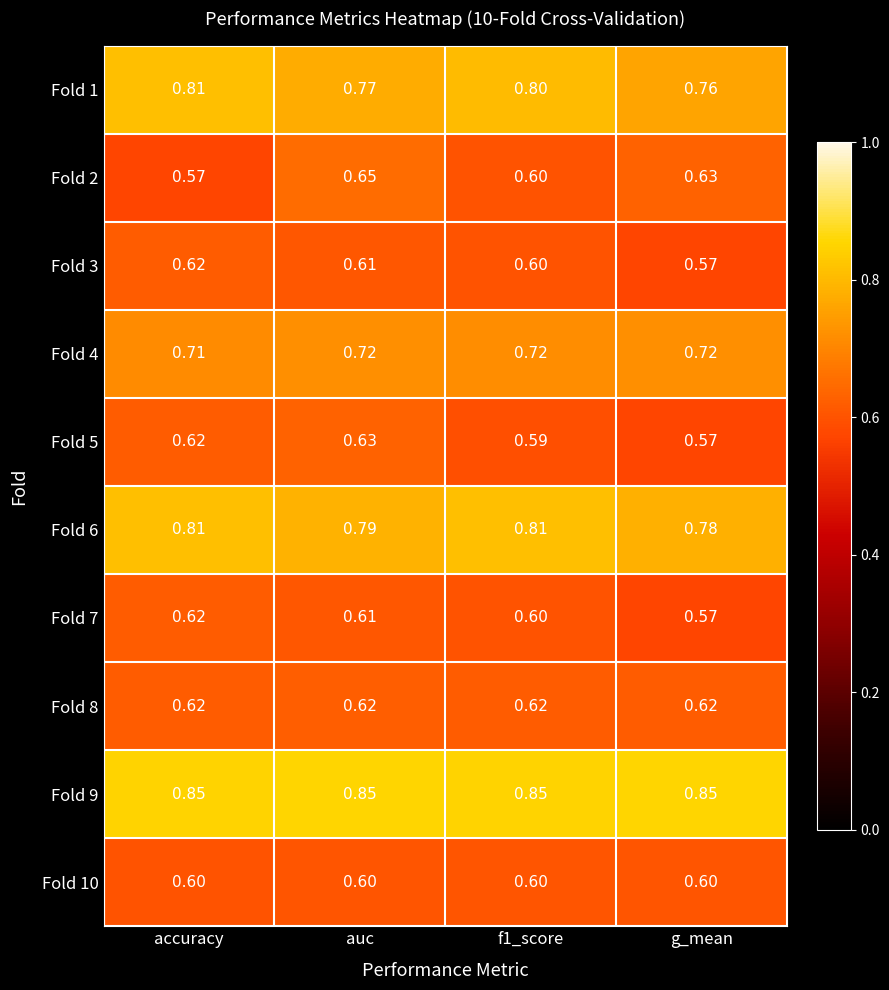

At which label is Fold 7 closest to 0?

g_mean